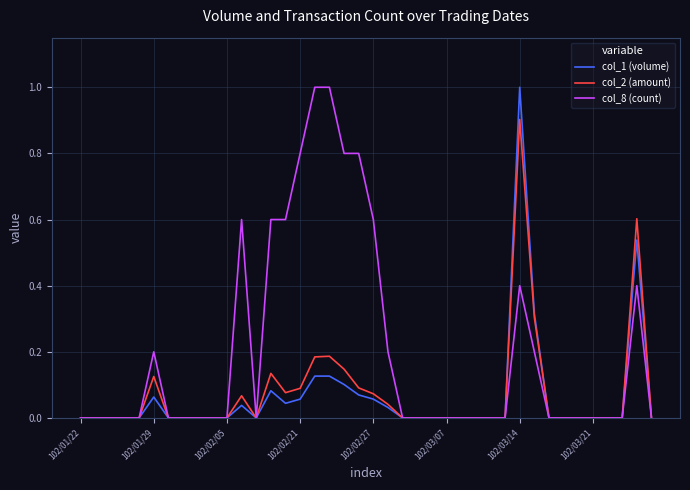

Count the number of categories in the chart.

40